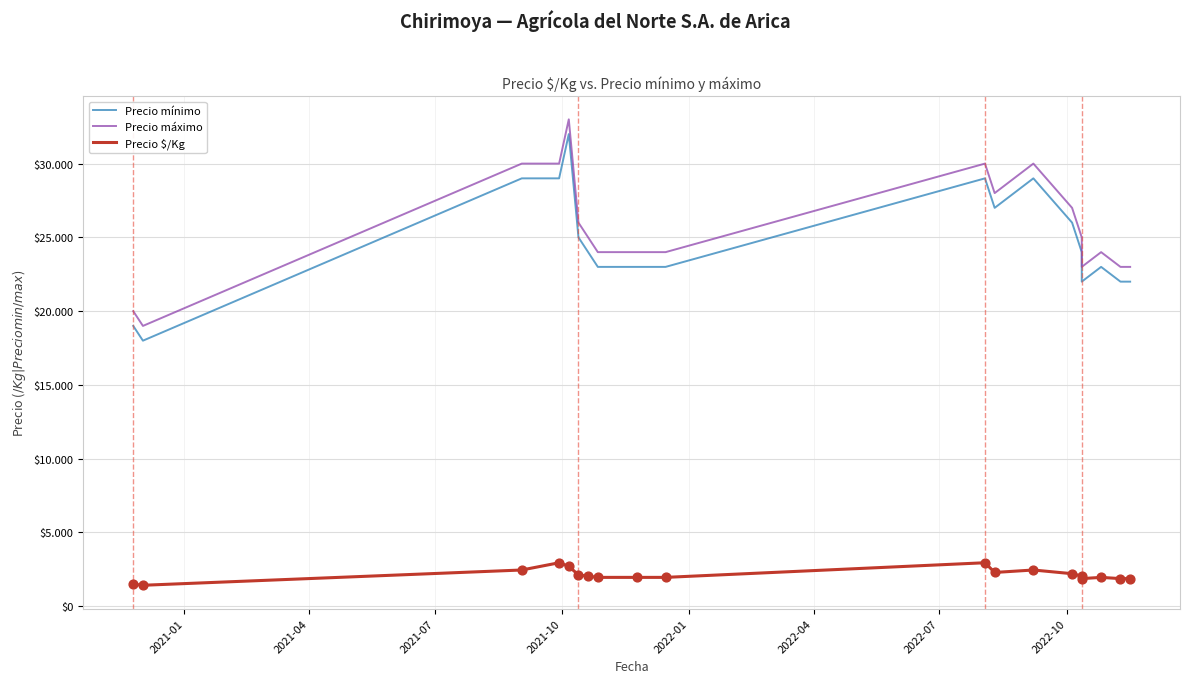

Which series reaches the maximum Y coordinate?

Precio máximo